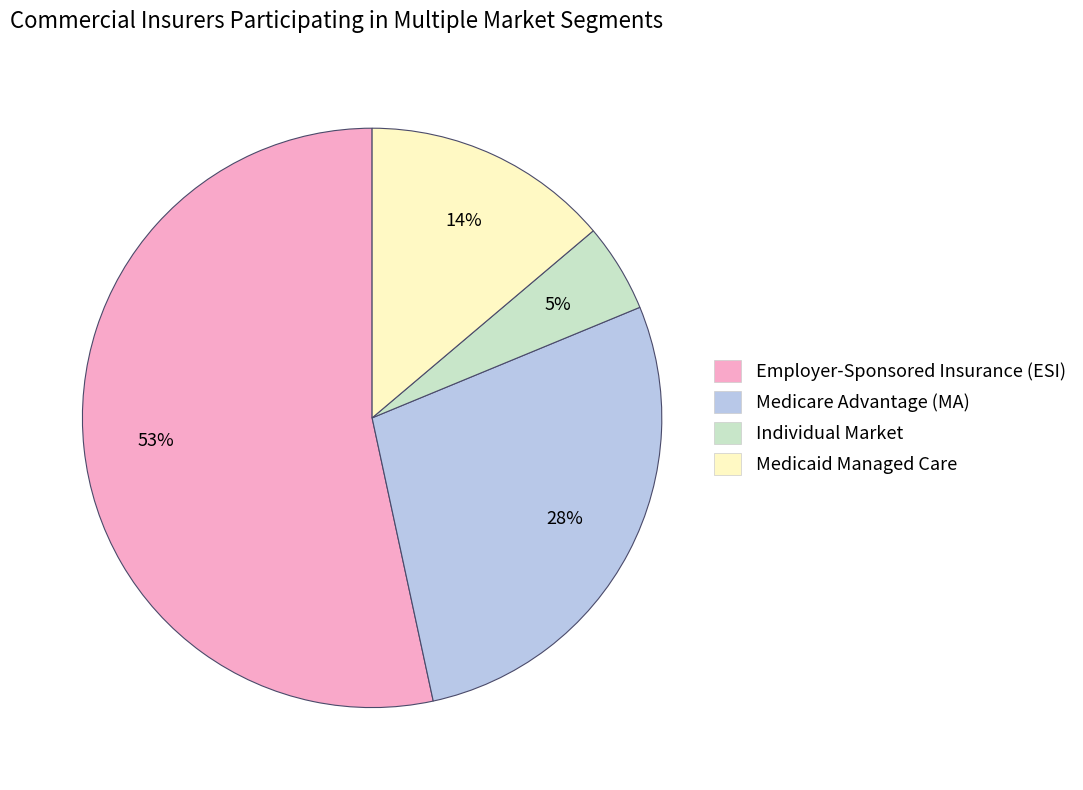

Do Medicaid Managed Care and Individual Market together represent more than half of the pie?

No